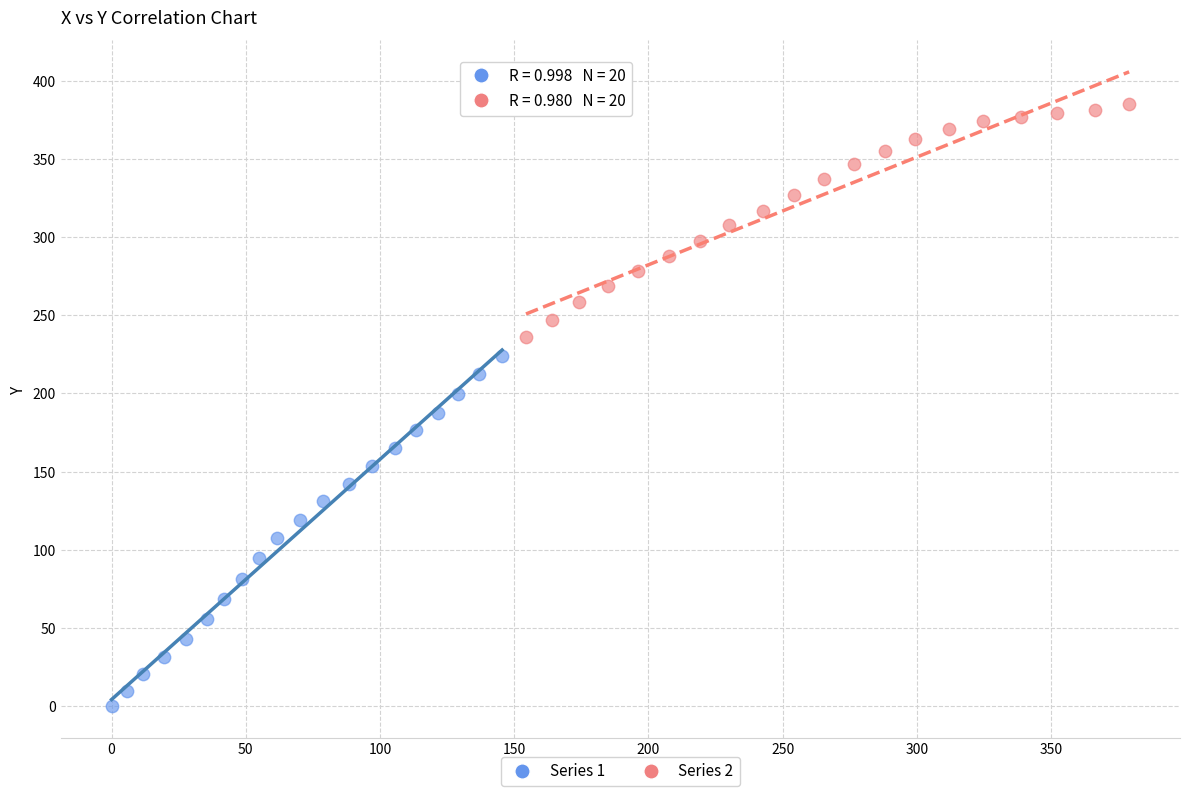

Which series contains the highest Y value?

Series 2